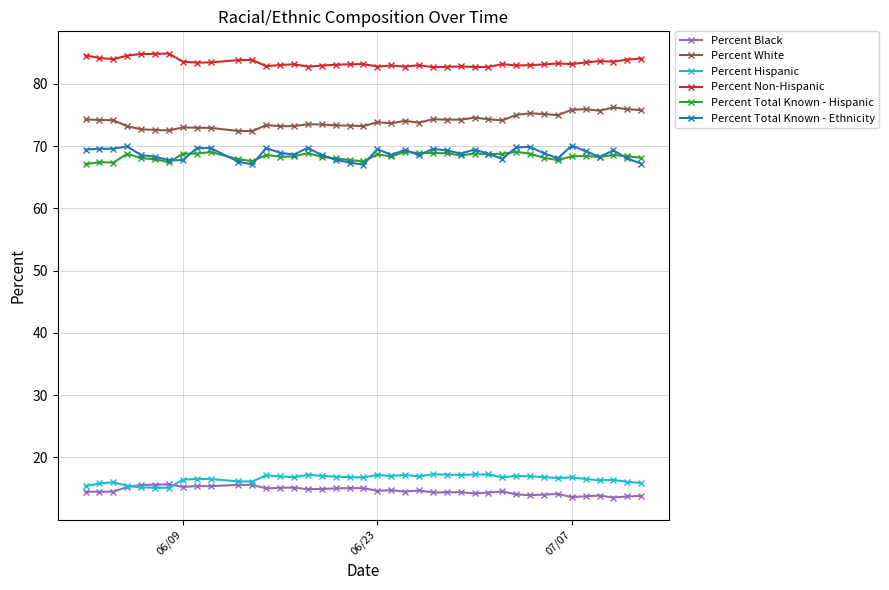

Which series has the largest total across all categories?

Percent Non-Hispanic